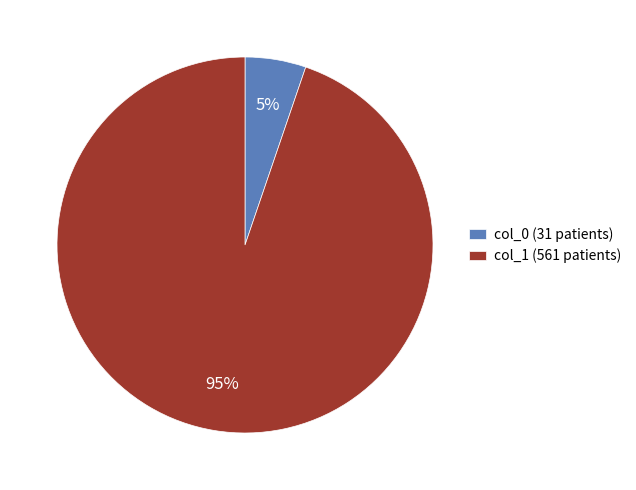

Which has a higher value, col_0 (31 patients) or col_1 (561 patients)?

col_1 (561 patients)